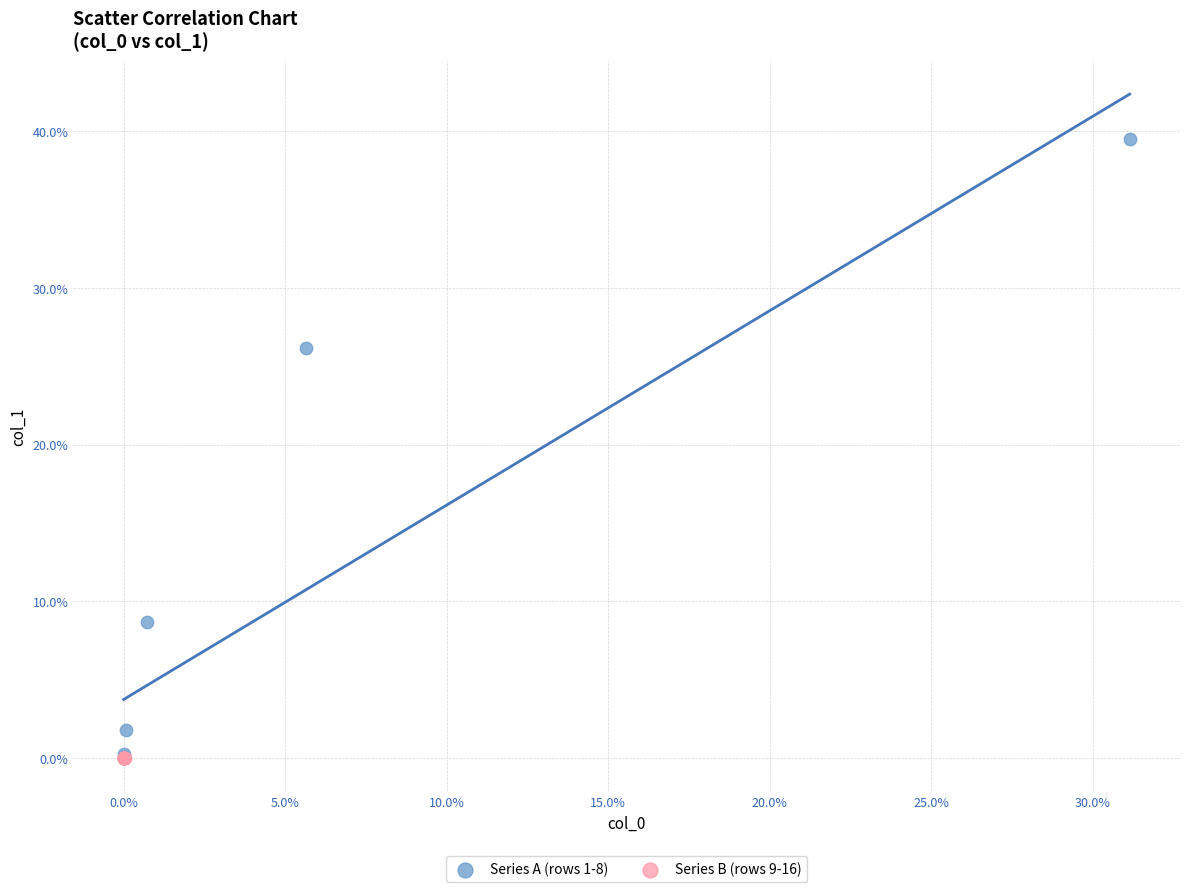

Which series has the largest Y range (max minus min)?

Series A (rows 1-8)